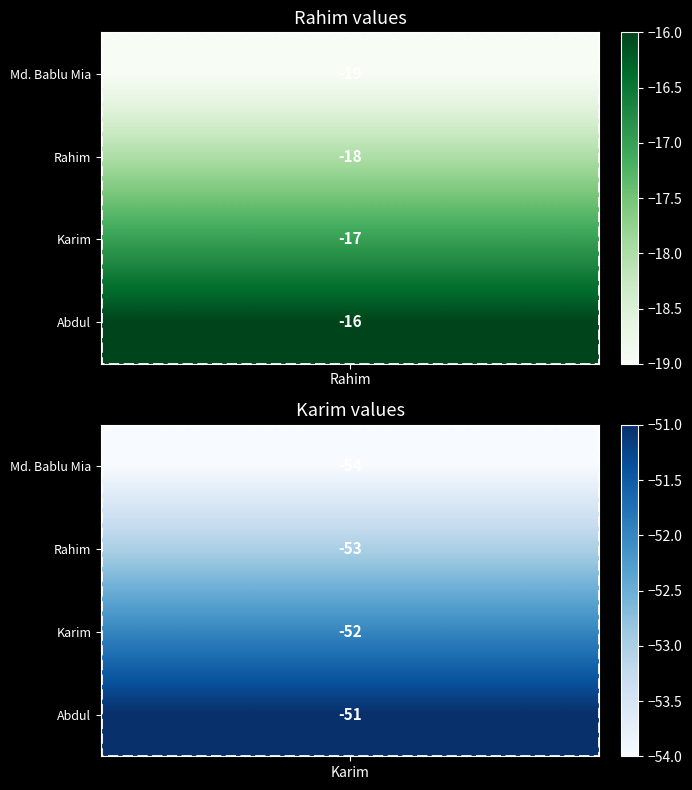

What is the difference between the Md. Bablu Mia values at 1 and 0?

35